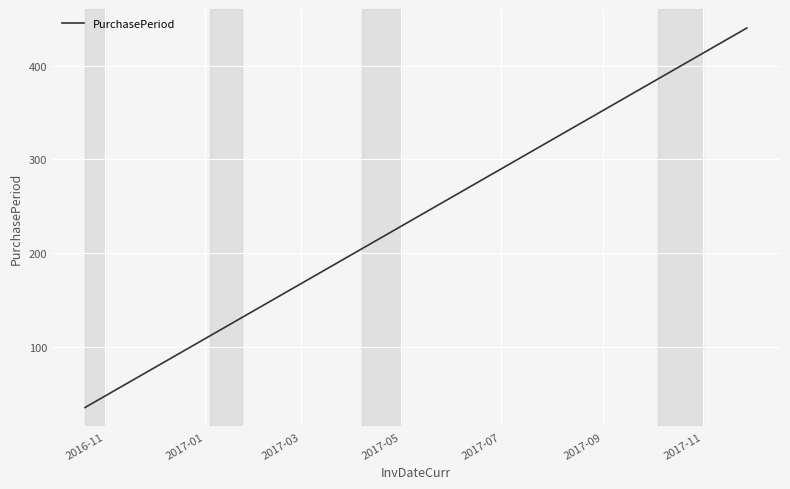

What is the minimum value shown in the chart?

36